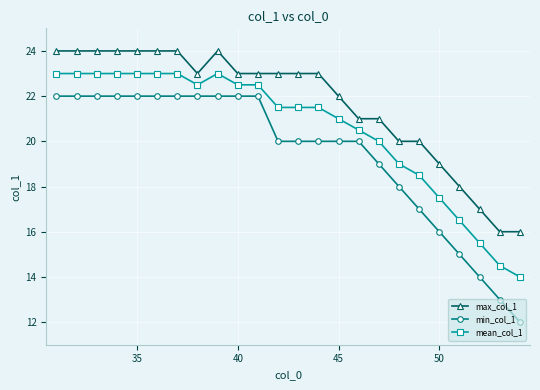

At how many categories does at least one series exceed 12?

24